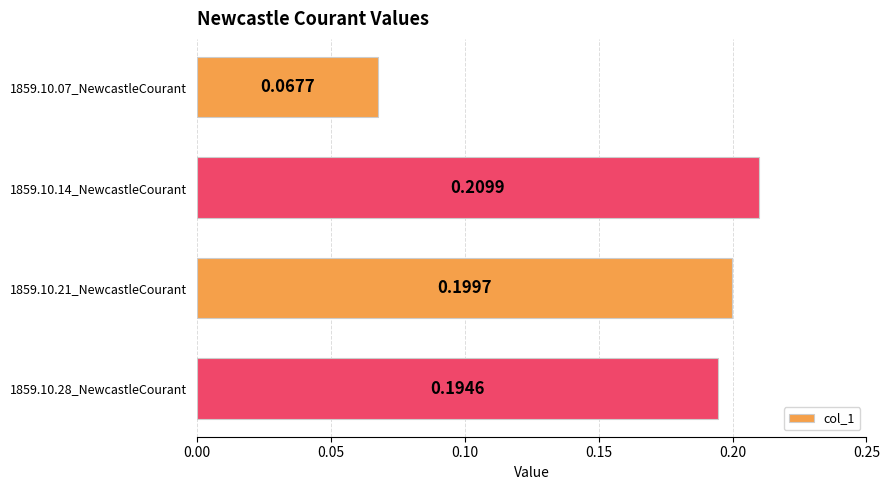

What is the sum of the values at 1859.10.14_NewcastleCourant and 1859.10.07_NewcastleCourant?

0.3